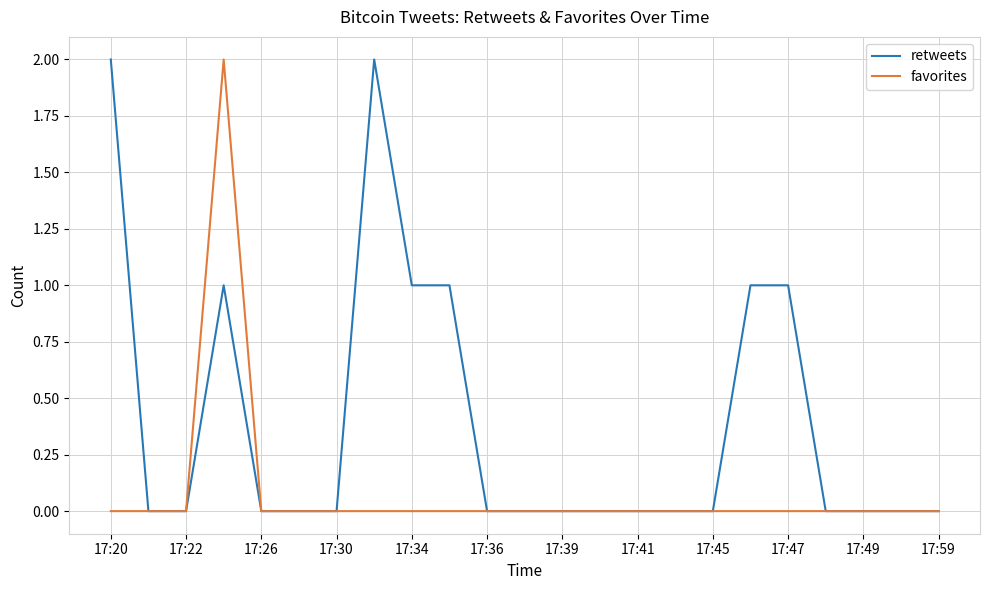

Rank the series by their average value, from highest to lowest.

retweets, favorites